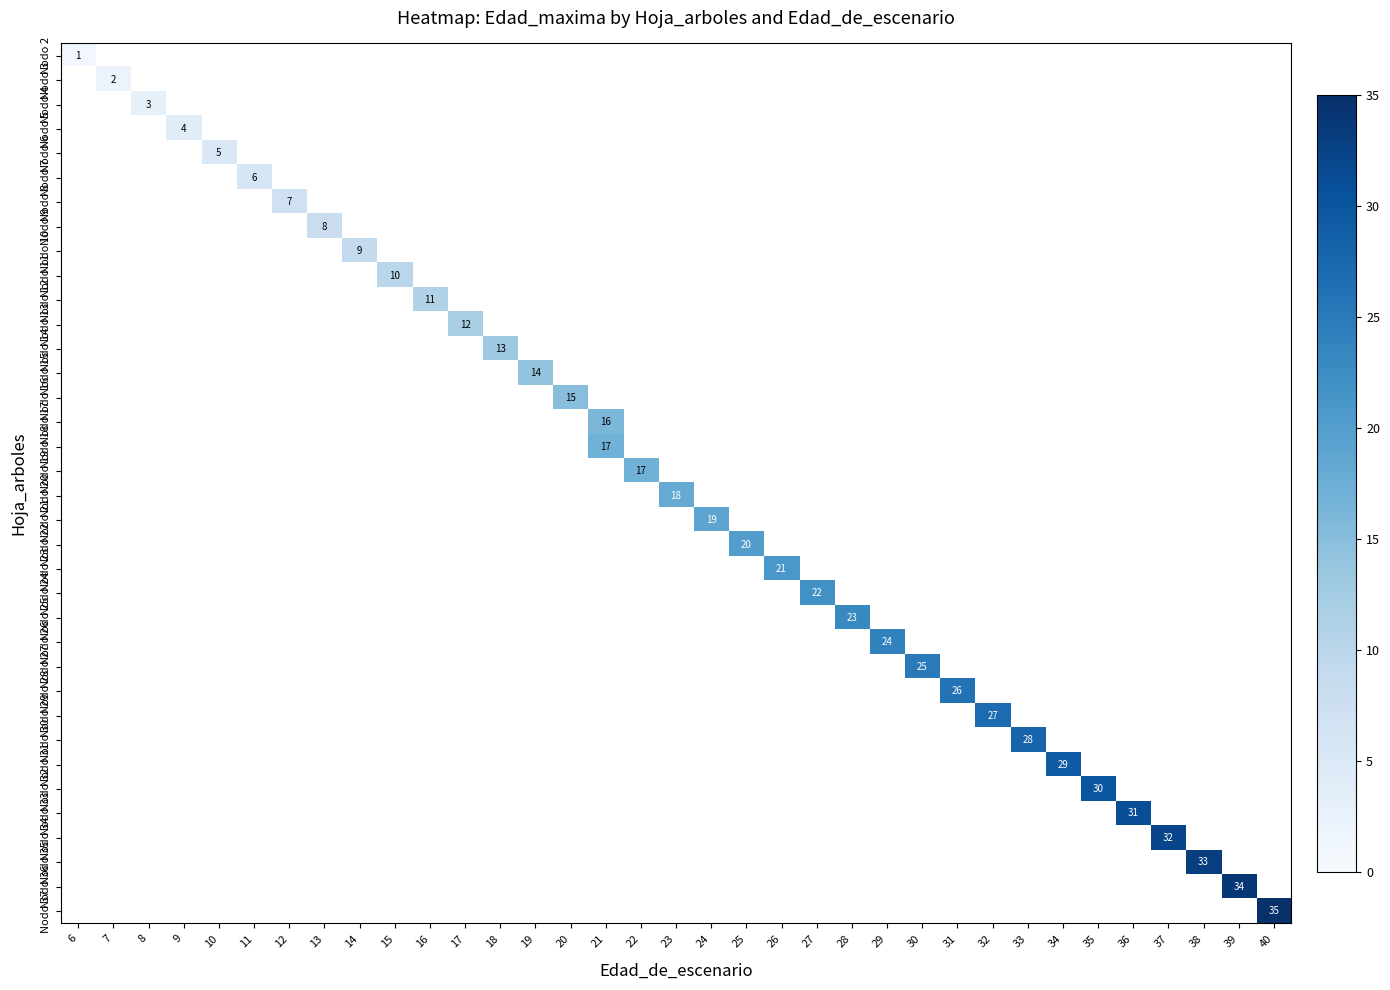

At which category does the chart reach its peak across all series?

40